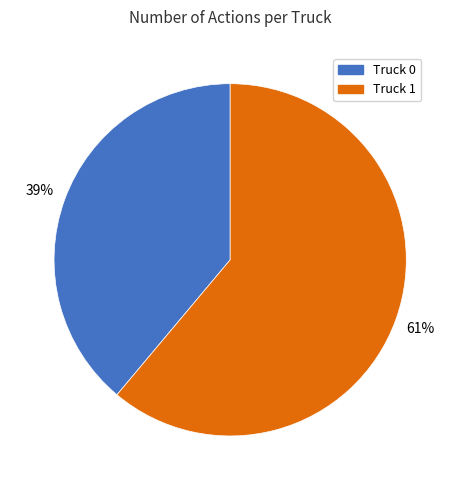

What is the largest slice in the pie chart?

Truck 1